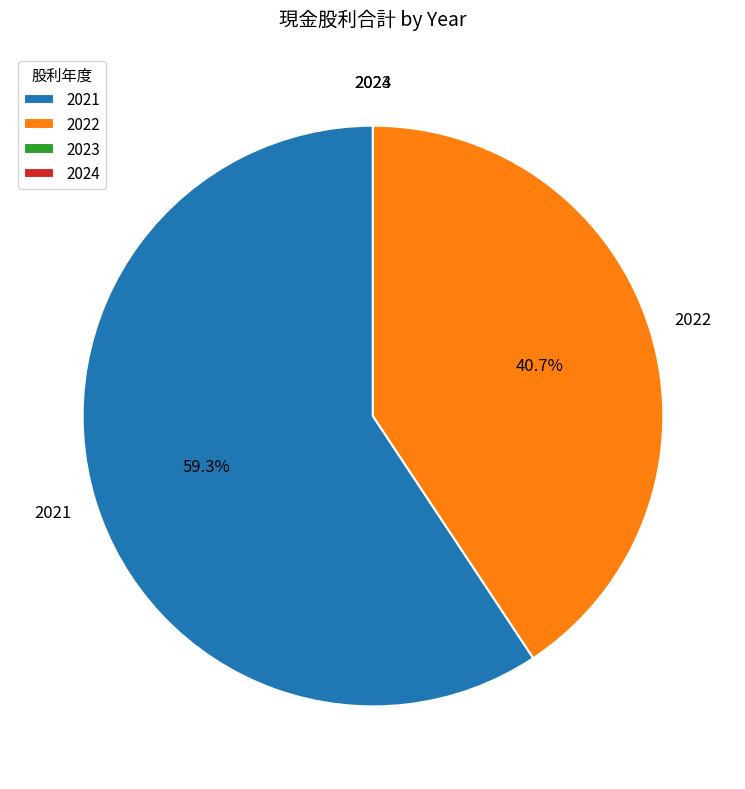

To the nearest percent, what is the average slice percentage?

25%